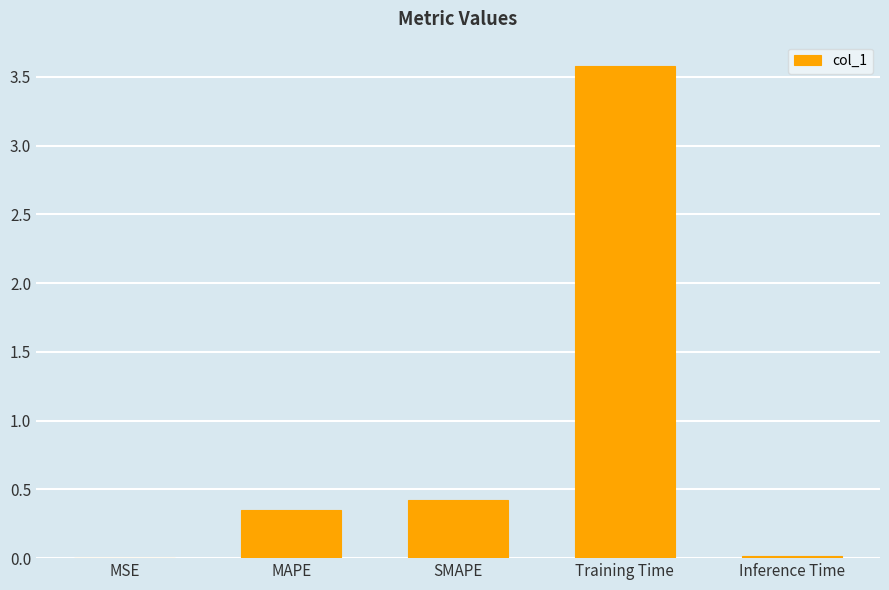

What is the sum of the values at MAPE and SMAPE?

0.8